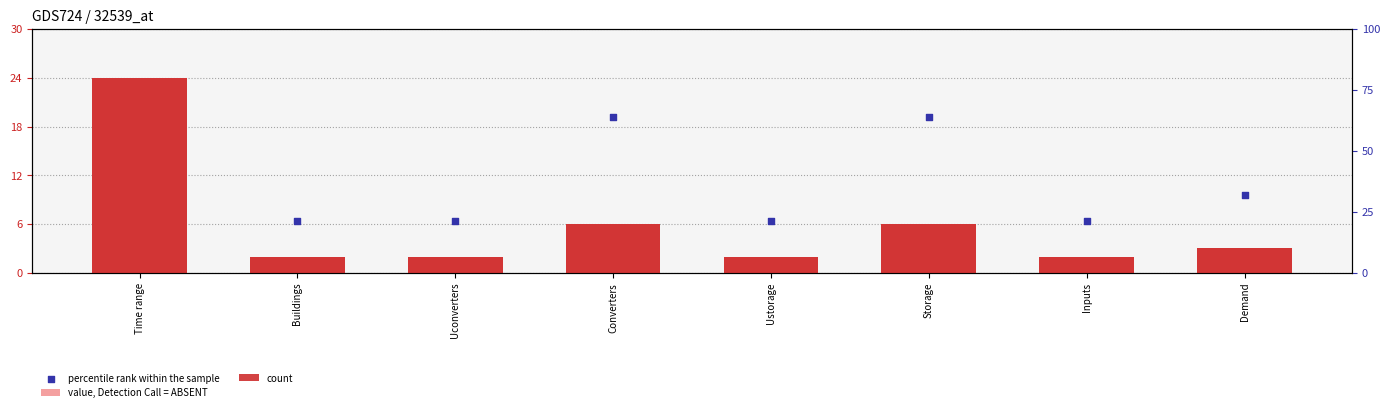

Which series has the largest Y range (max minus min)?

percentile rank within the sample